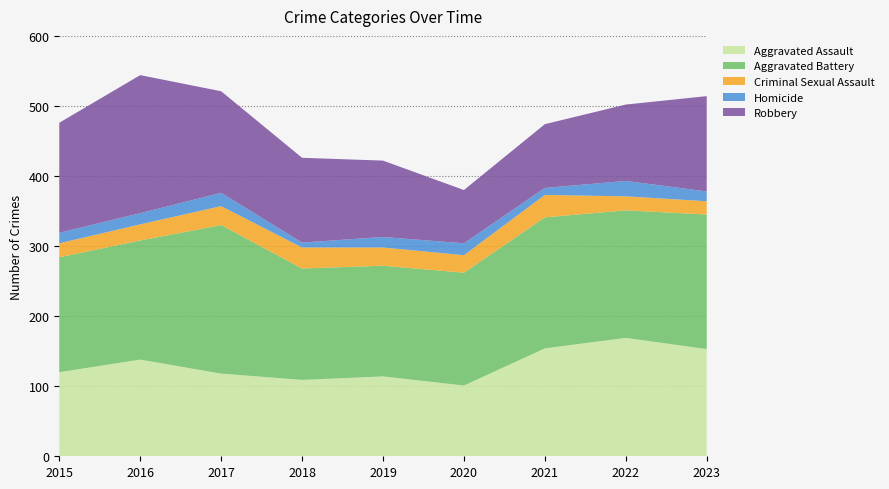

Reading left to right, list all the values displayed in this chart.

Aggravated Assault: 120	138	118	109	114	101	154	169	153
Aggravated Battery: 164	170	212	159	158	161	187	182	192
Criminal Sexual Assault: 20	23	27	30	26	25	32	20	19
Homicide: 15	16	19	7	15	17	10	22	14
Robbery: 157	197	145	121	109	76	91	109	136